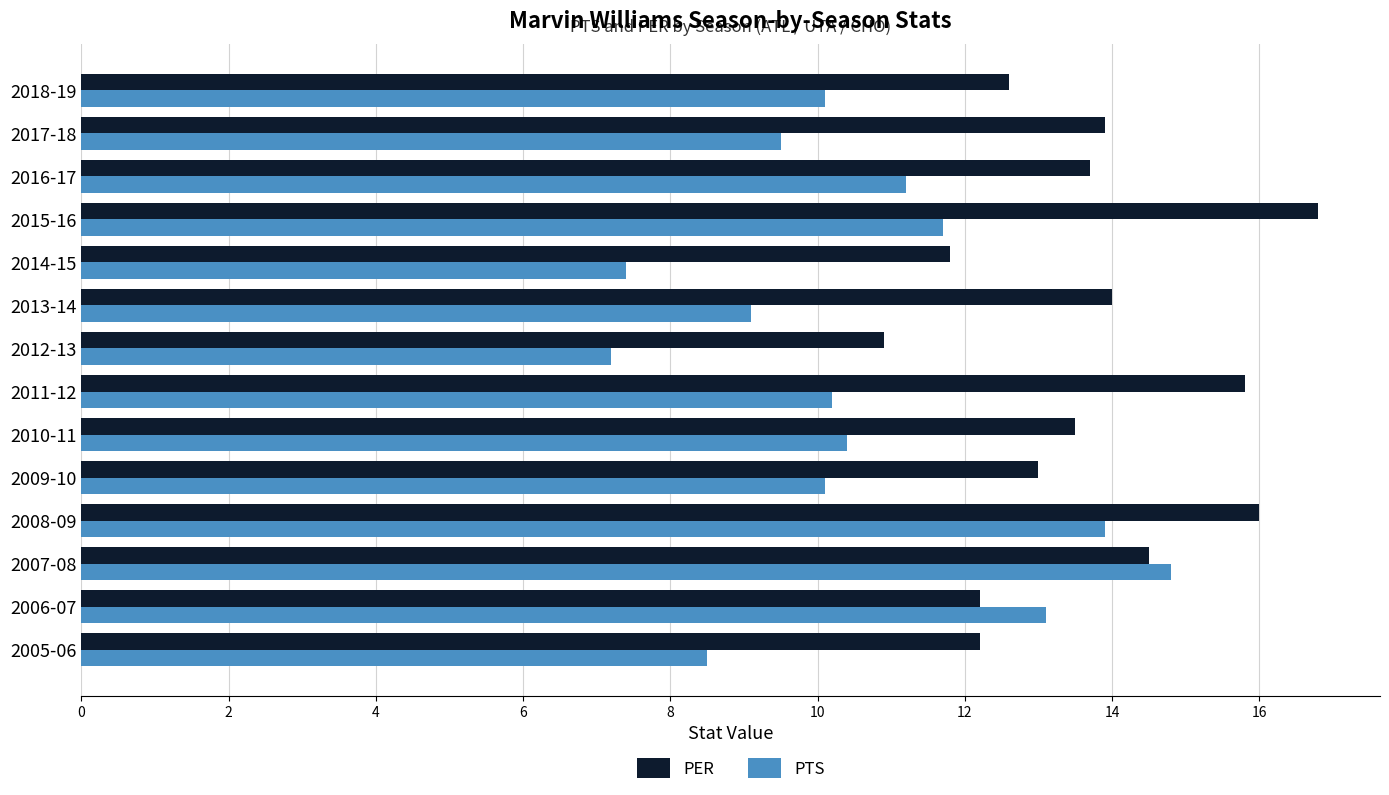

Which series has the largest total across all categories?

PER